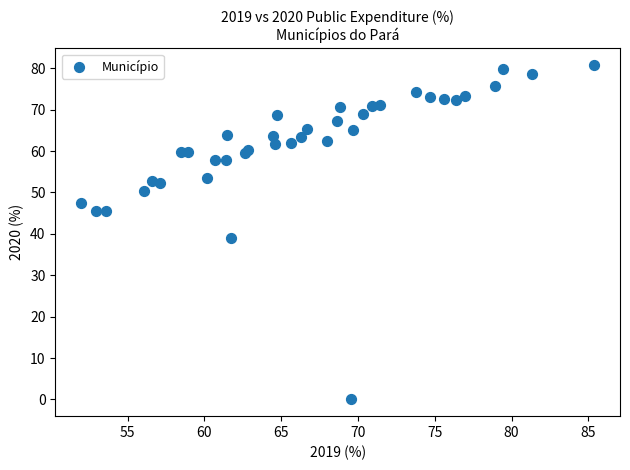

What Y value in the scatter plot is closest to 40?

39.0